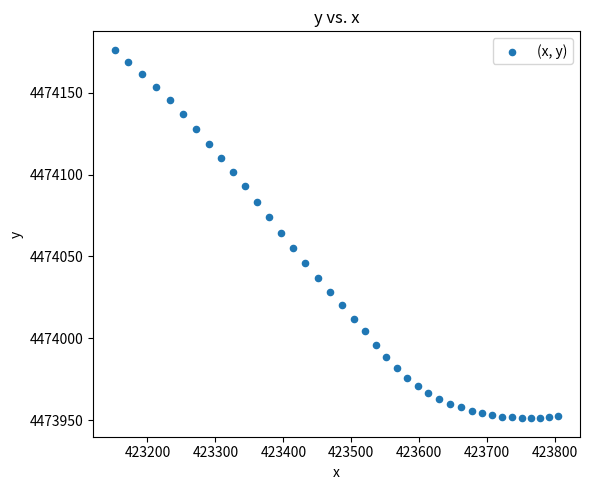

What is the range of X values (max minus min)?

651.5